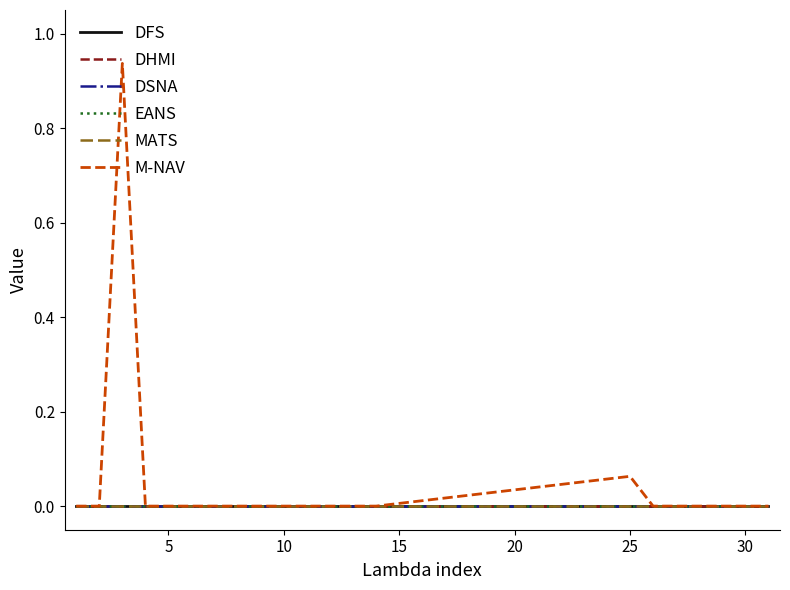

True or false: DFS and M-NAV intersect in this chart.

False